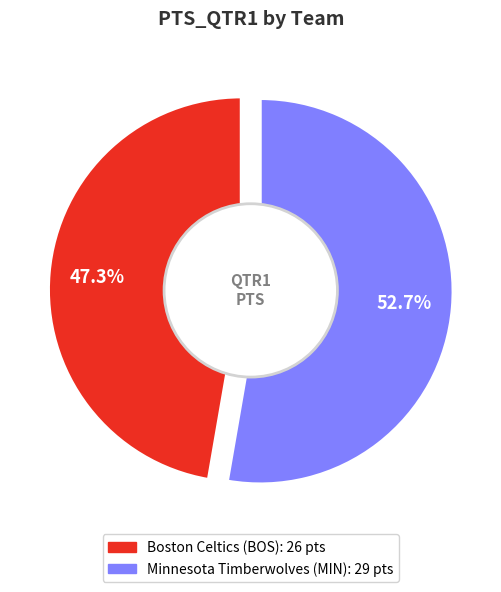

To the nearest percent, what is the difference between the largest and smallest slice percentages?

5%